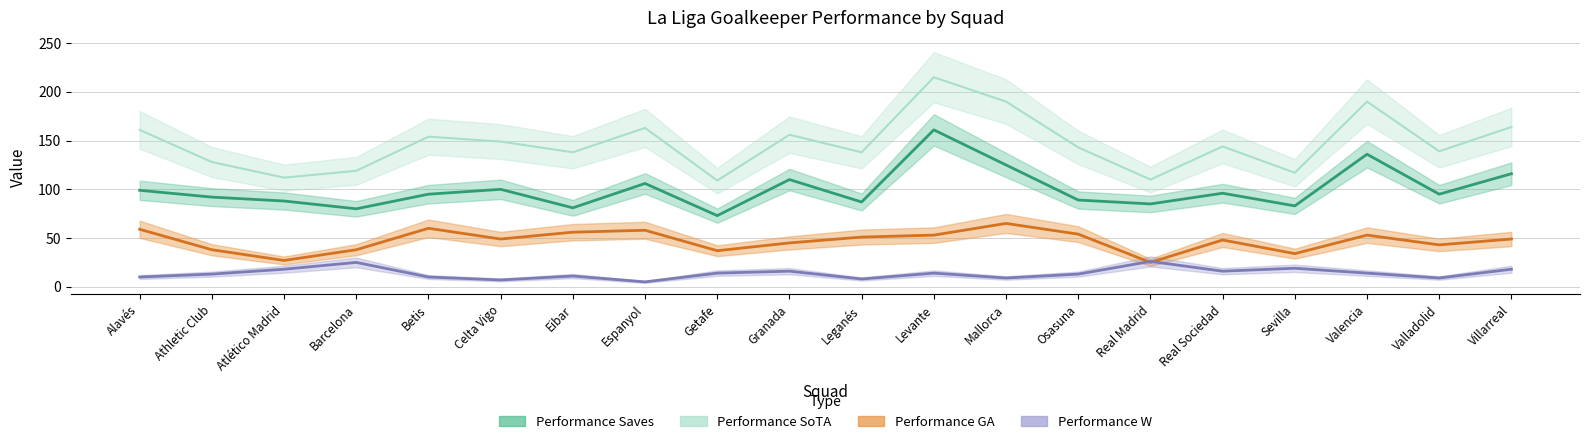

In Performance GA, how many points are higher than both neighbors (excluding endpoints)?

5